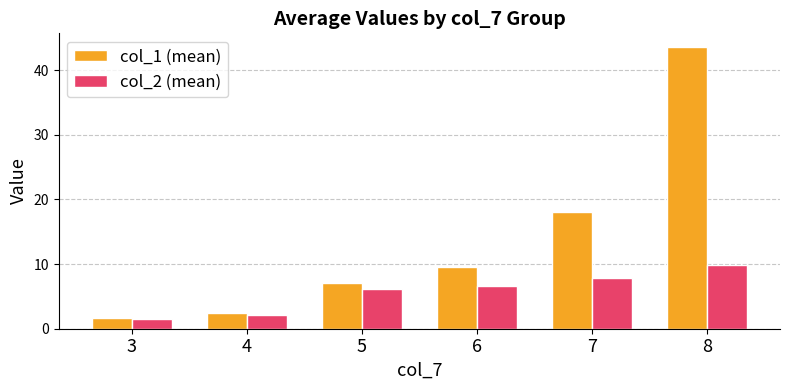

The value of col_2 (mean) at 8 is 9.9. True or false?

True